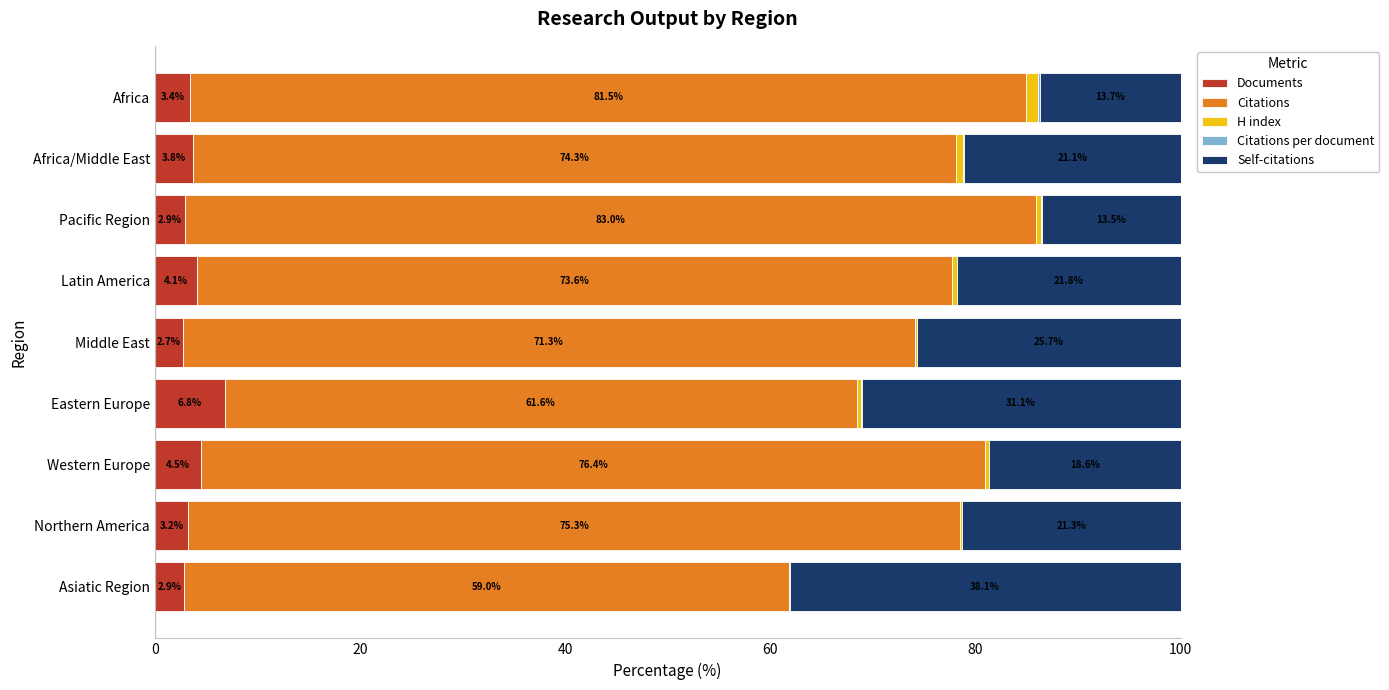

Which category has the highest value in the Documents series?

Eastern Europe